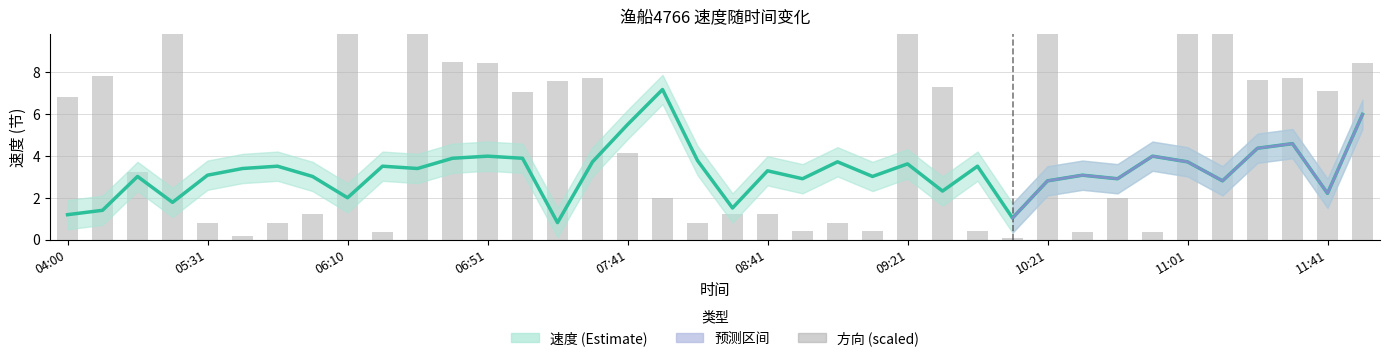

Which has a higher value, 11:01 or 07:21?

11:01